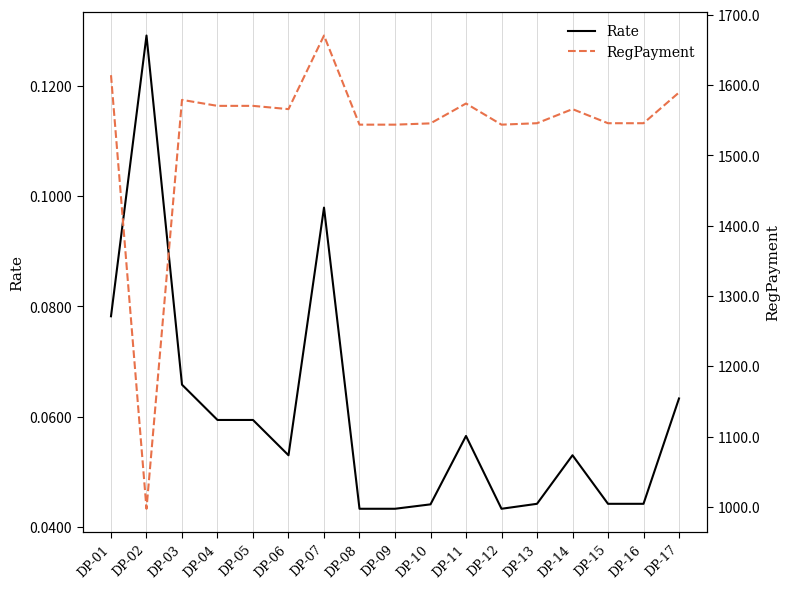

How many interior local peaks does the Rate series have?

4